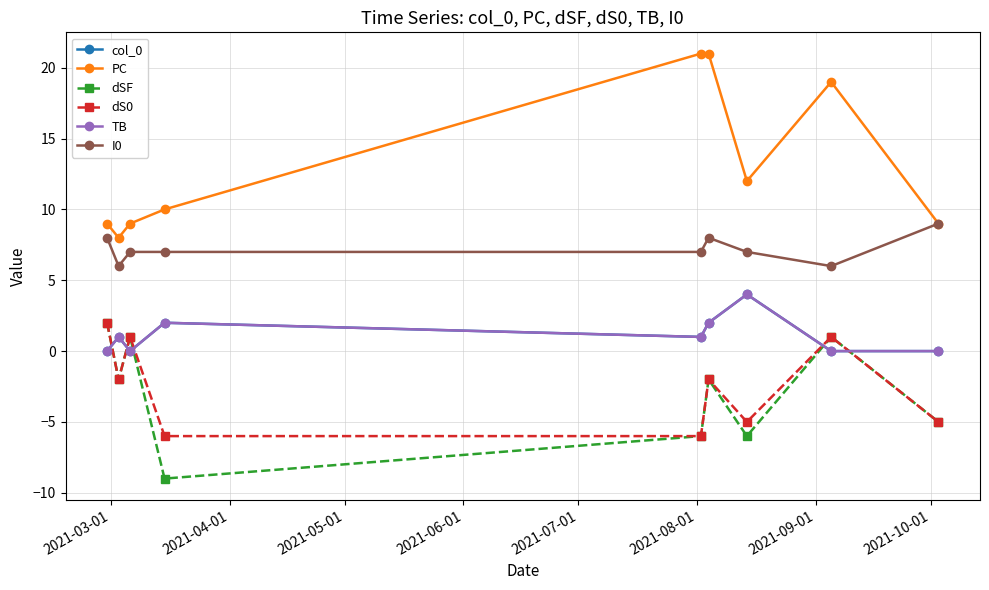

What is the highest value of the dSF series?

2